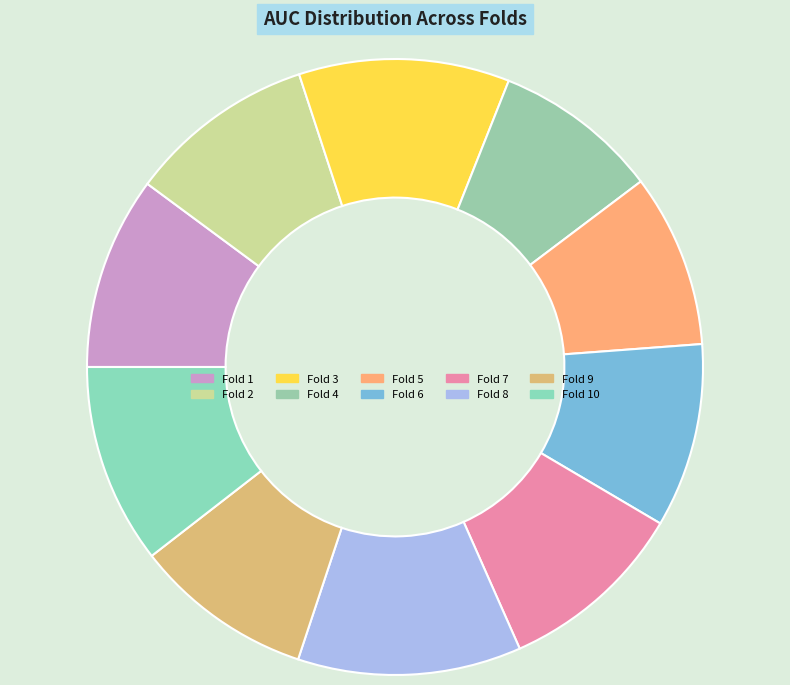

Count the number of slices in the pie.

10